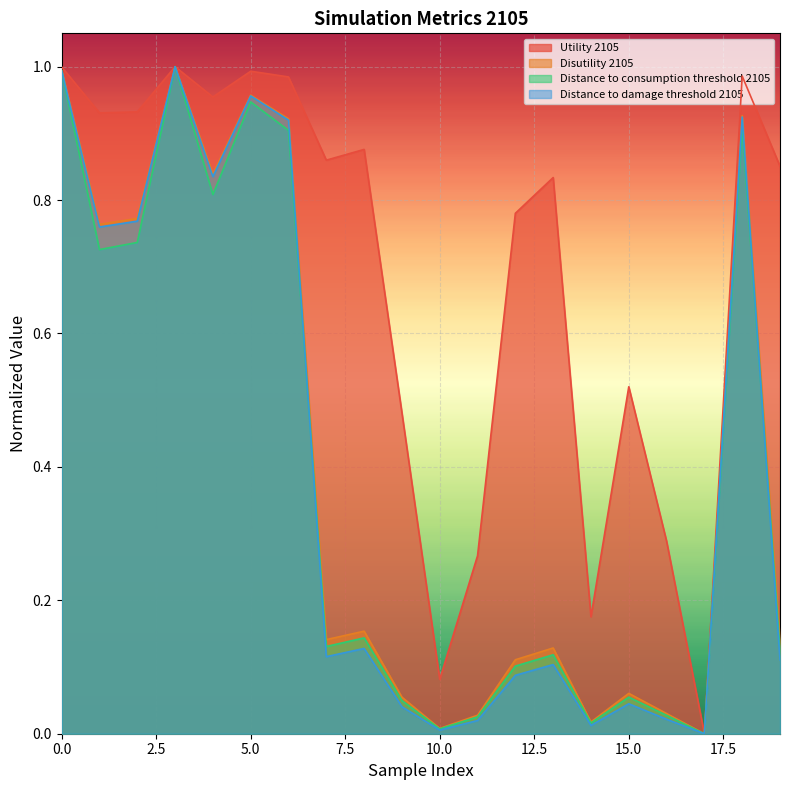

Reading left to right, extract all data points from this chart.

Utility 2105: 1.0	0.9	0.9	1.0	1.0	1.0	1.0	0.9	0.9	0.5	0.1	0.3	0.8	0.8	0.2	0.5	0.3	0.0	1.0	0.9
Disutility 2105: 1.0	0.8	0.8	1.0	0.8	1.0	0.9	0.1	0.2	0.1	0.0	0.0	0.1	0.1	0.0	0.1	0.0	0.0	0.9	0.1
Distance to consumption threshold 2105: 1.0	0.7	0.7	1.0	0.8	0.9	0.9	0.1	0.1	0.0	0.0	0.0	0.1	0.1	0.0	0.1	0.0	0.0	0.9	0.1
Distance to damage threshold 2105: 1.0	0.8	0.8	1.0	0.8	1.0	0.9	0.1	0.1	0.0	0.0	0.0	0.1	0.1	0.0	0.0	0.0	0.0	0.9	0.1